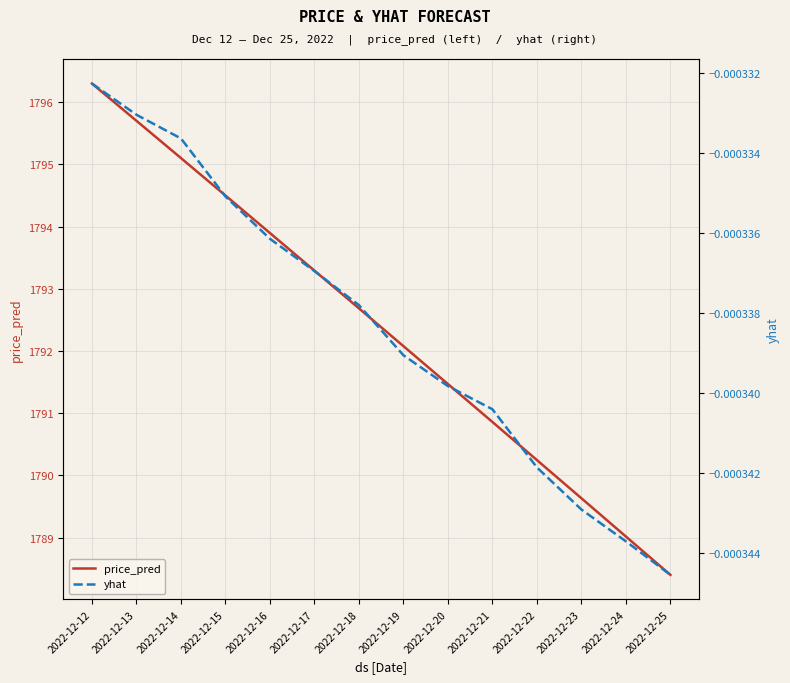

True or false: yhat has a value of -0.0 at 2022-12-17.

False